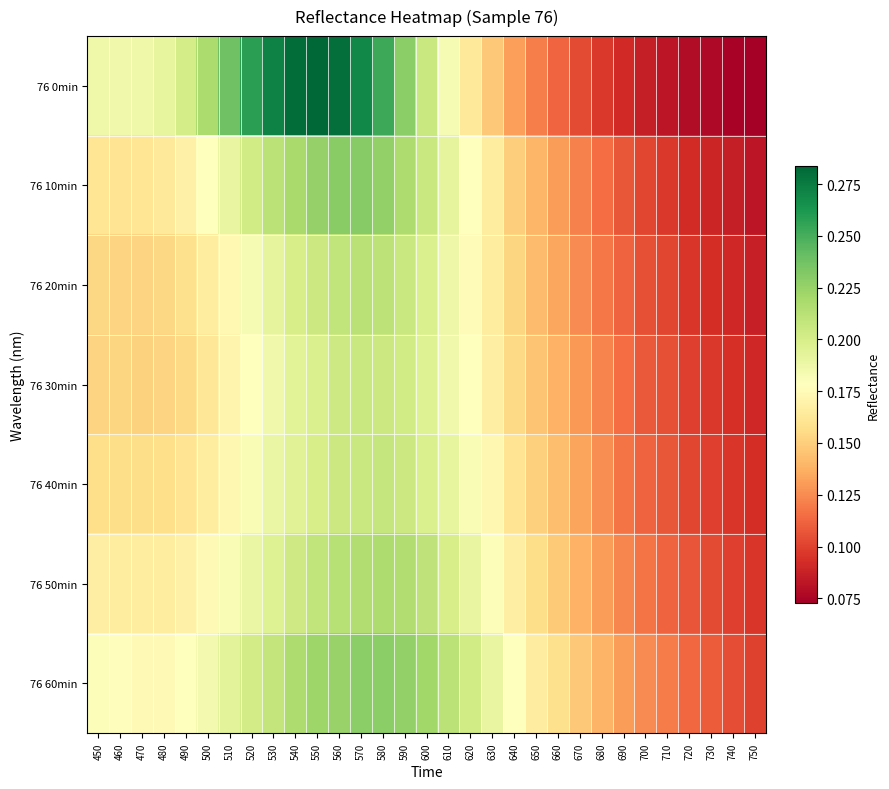

At which category is the sum across all series the highest?

570